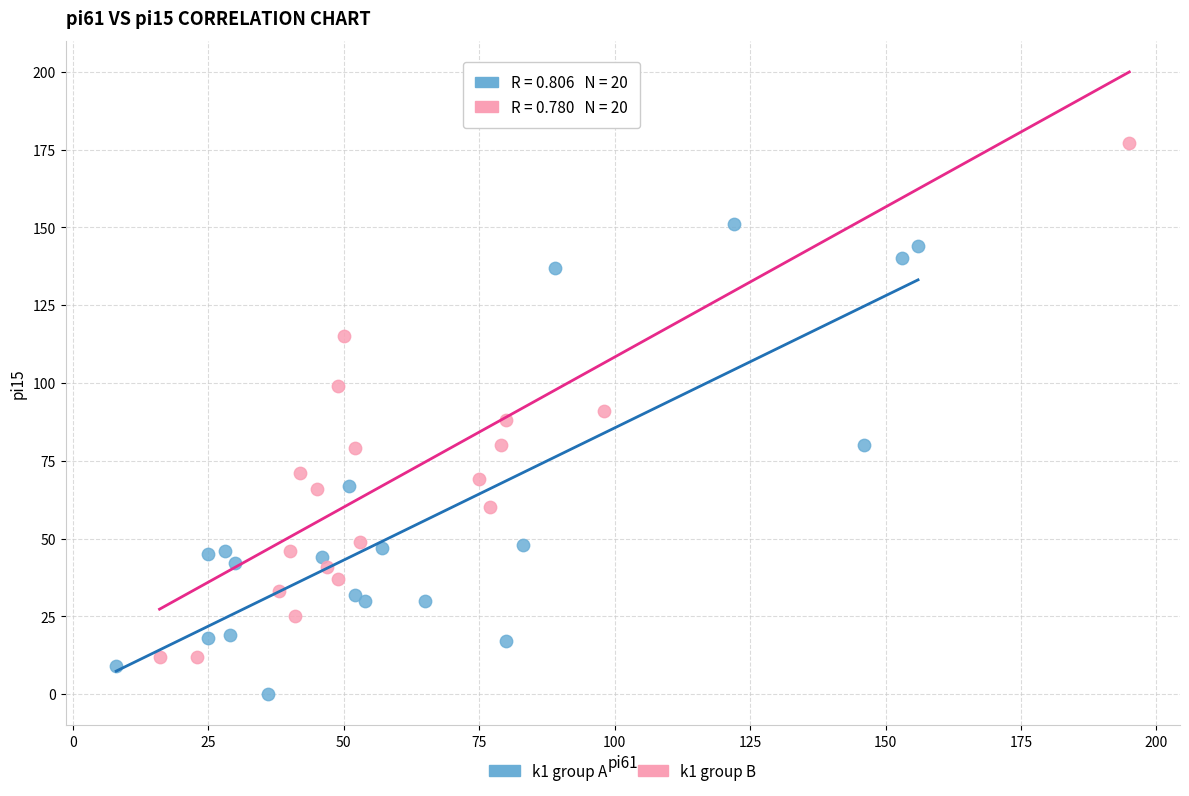

Which series reaches the minimum Y coordinate?

k1 group A